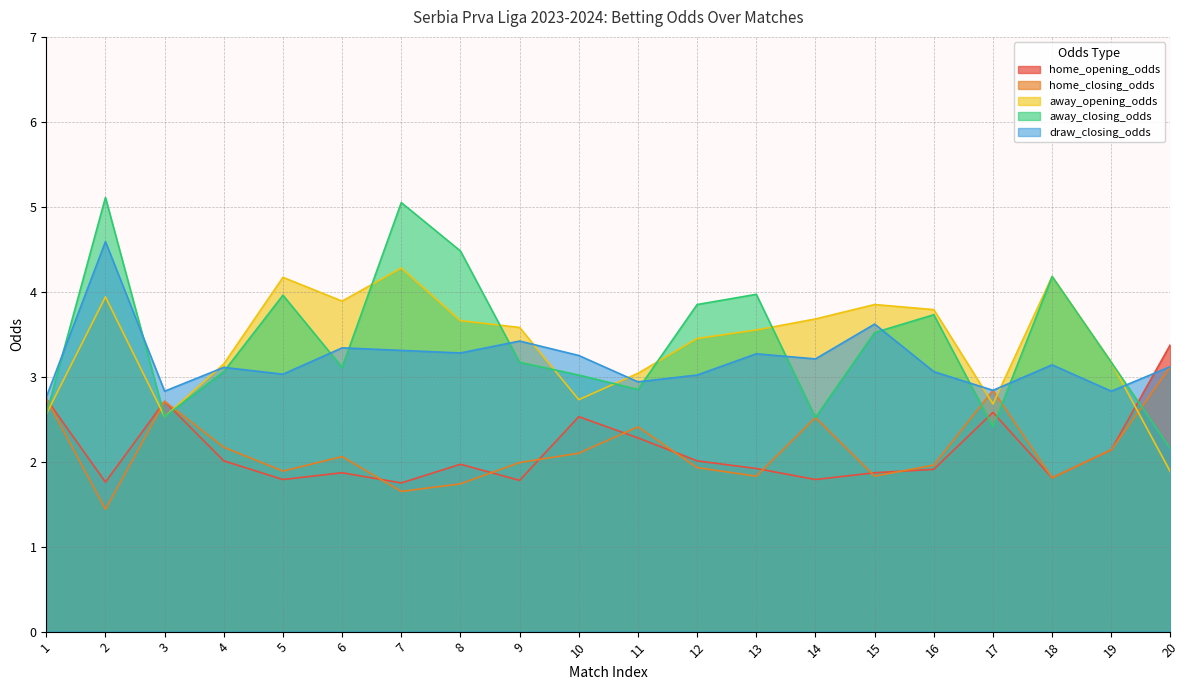

What is the approximate value of home_closing_odds at 15?

1.8